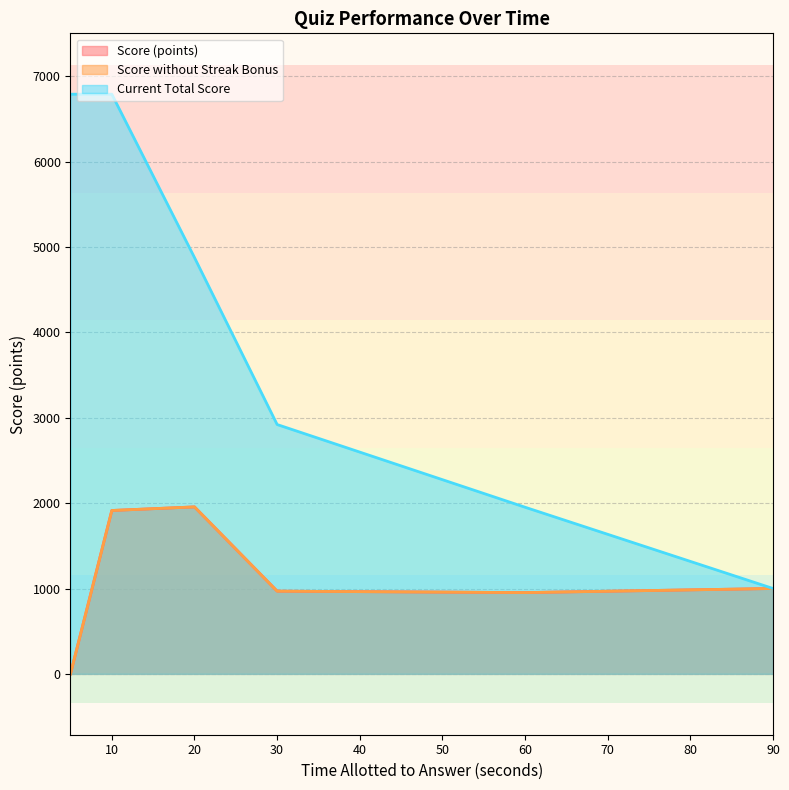

How many lines are shown in the chart?

3